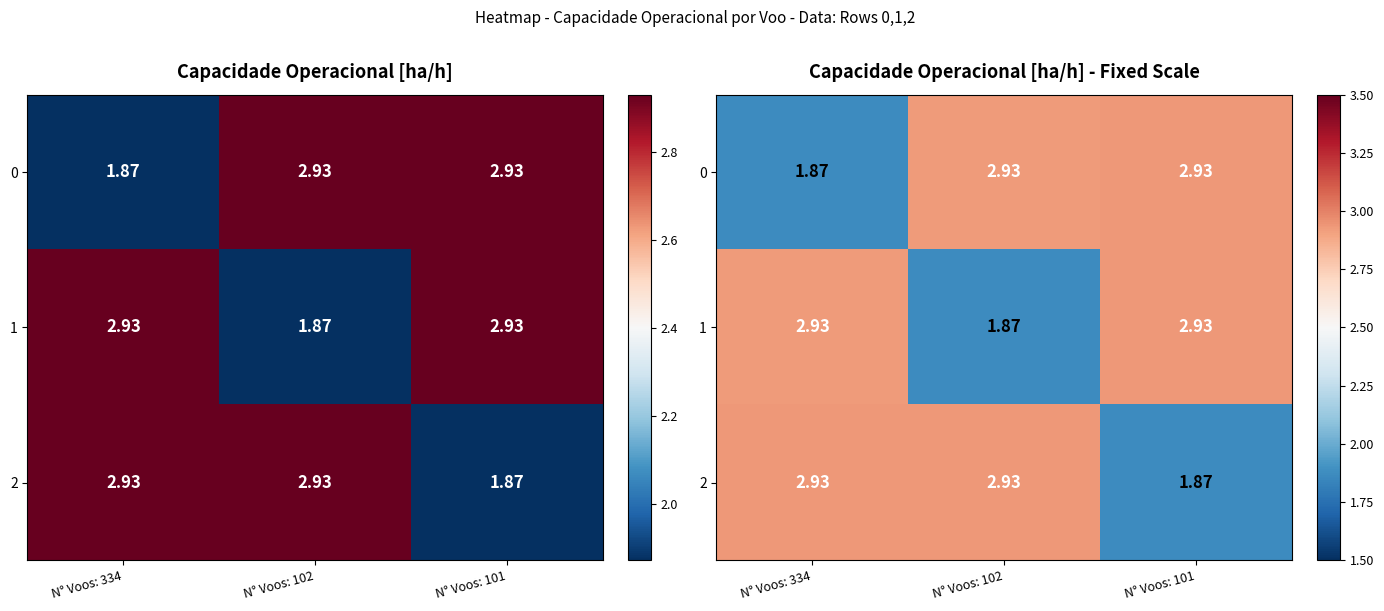

What is the total value across all series at N° Voos: 101?

7.7